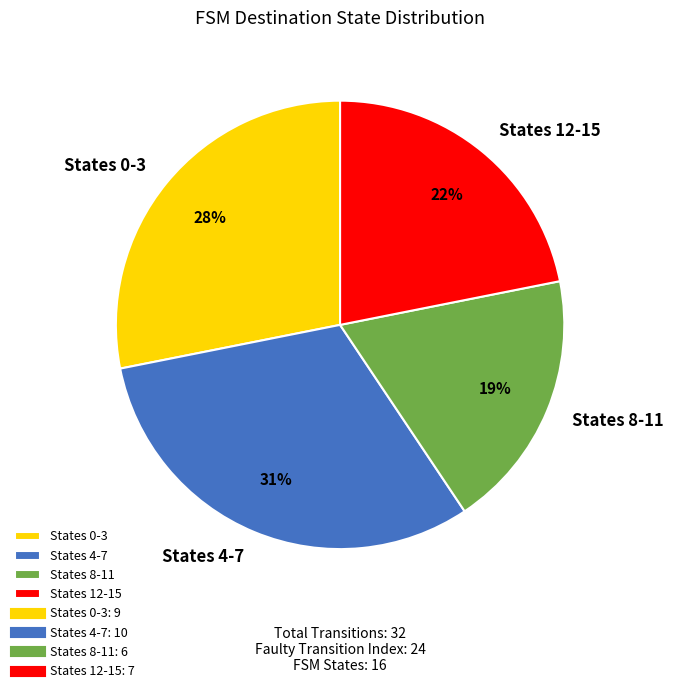

Does any single category account for the majority?

No